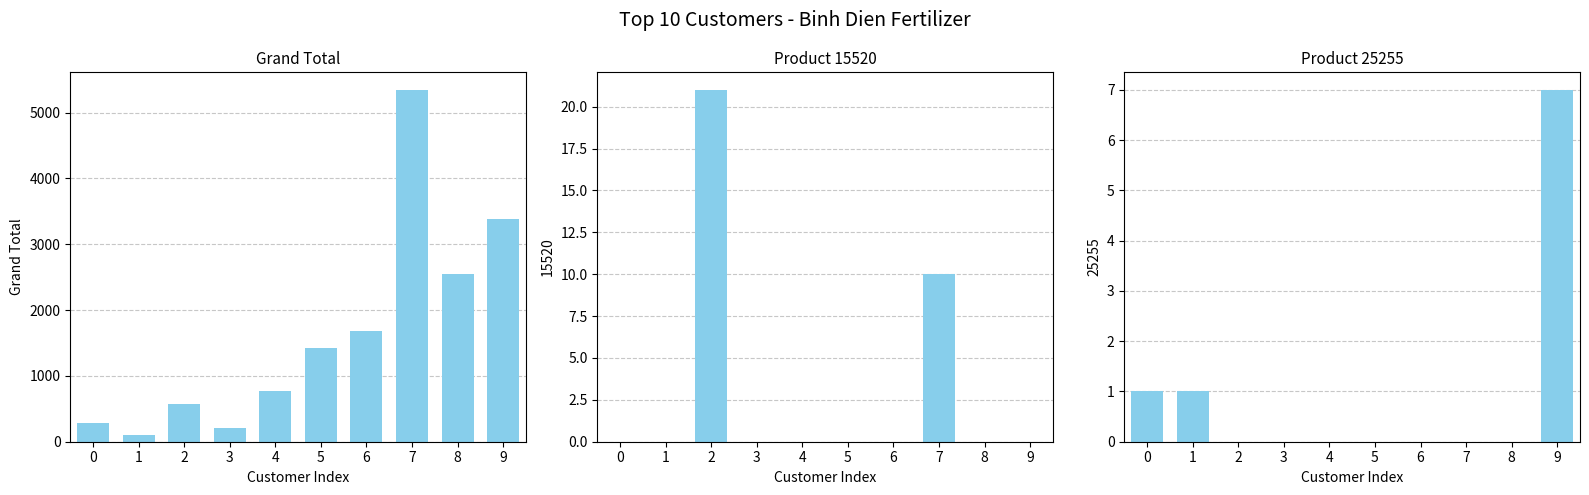

The value at 4 is 778.0. True or false?

True